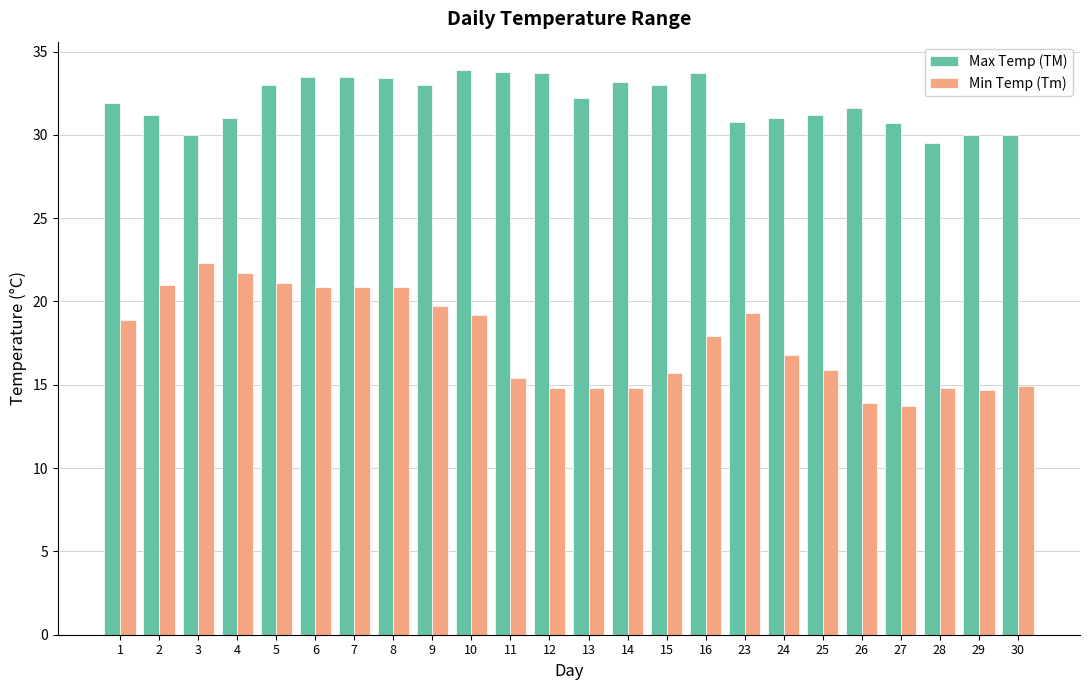

At which label is Min Temp (Tm) closest to 18?

16